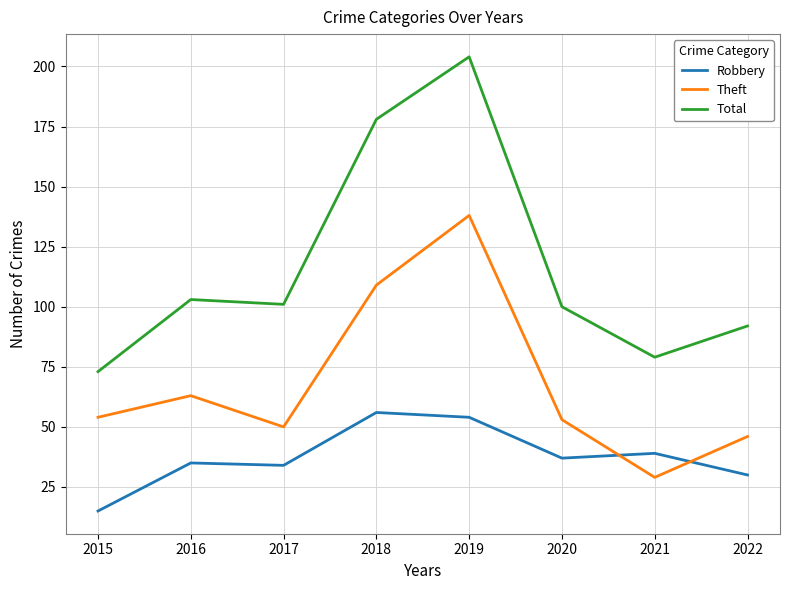

Reading left to right, transcribe all the data shown in this chart.

Robbery: 2015=15	2016=35	2017=34	2018=56	2019=54	2020=37	2021=39	2022=30
Theft: 2015=54	2016=63	2017=50	2018=109	2019=138	2020=53	2021=29	2022=46
Total: 2015=73	2016=103	2017=101	2018=178	2019=204	2020=100	2021=79	2022=92